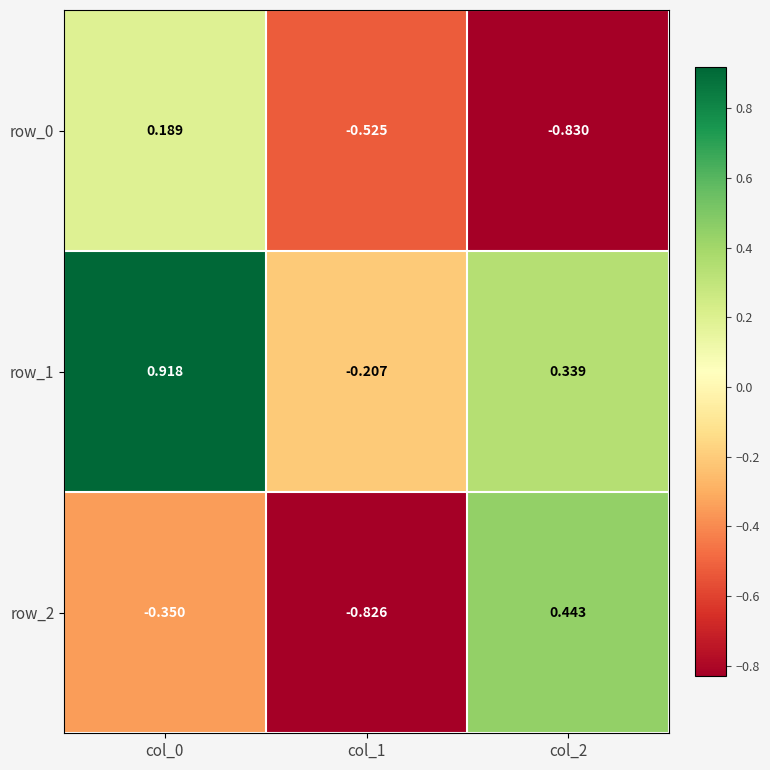

How many values in the row_1 series exceed 0?

2